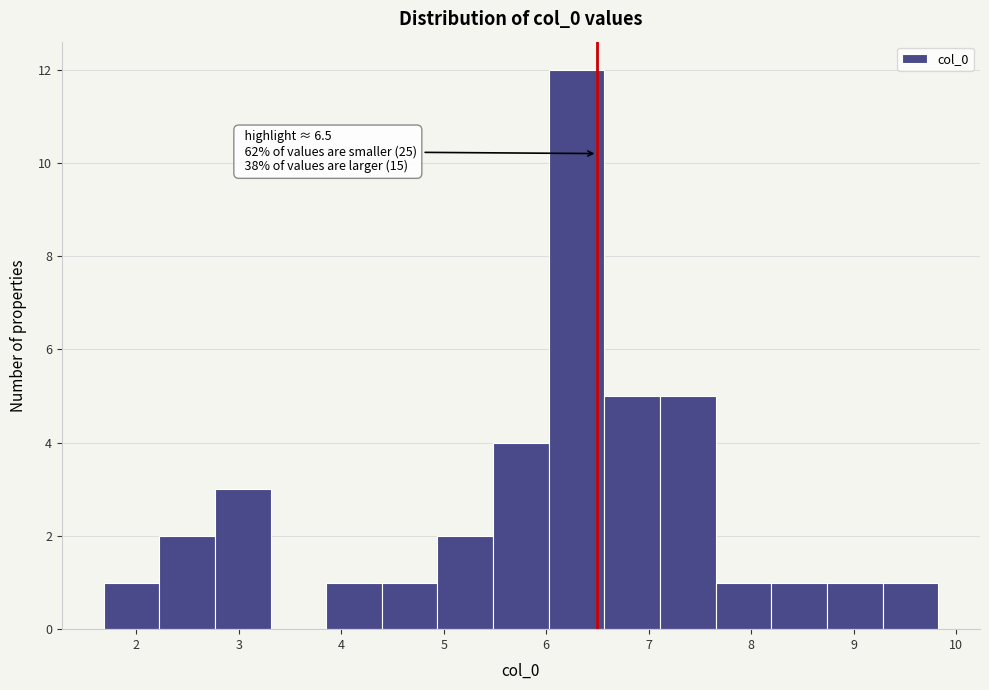

Which range on the x-axis has the tallest bar?

6.0 to 6.6